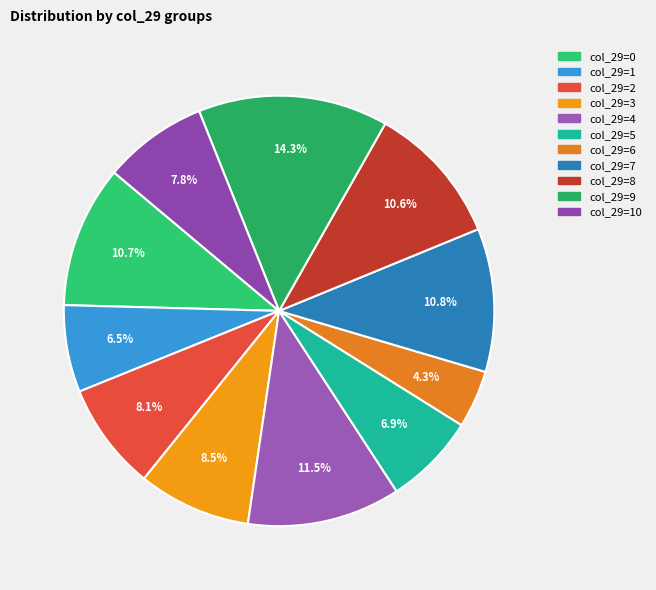

Does any single category account for the majority?

No